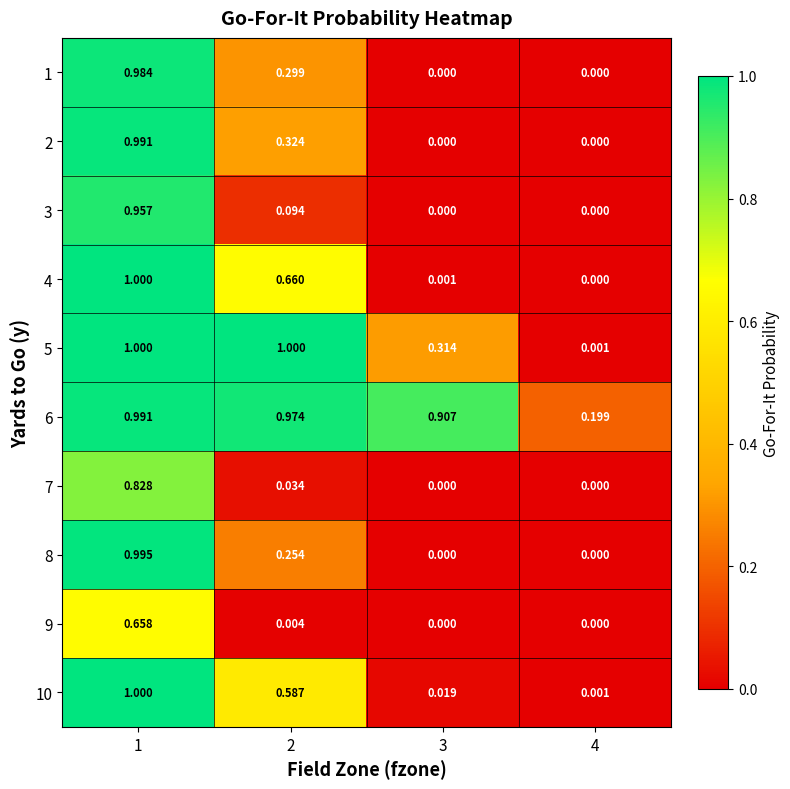

Is the value of 1 at 2 greater than the value of 10 at 1?

No